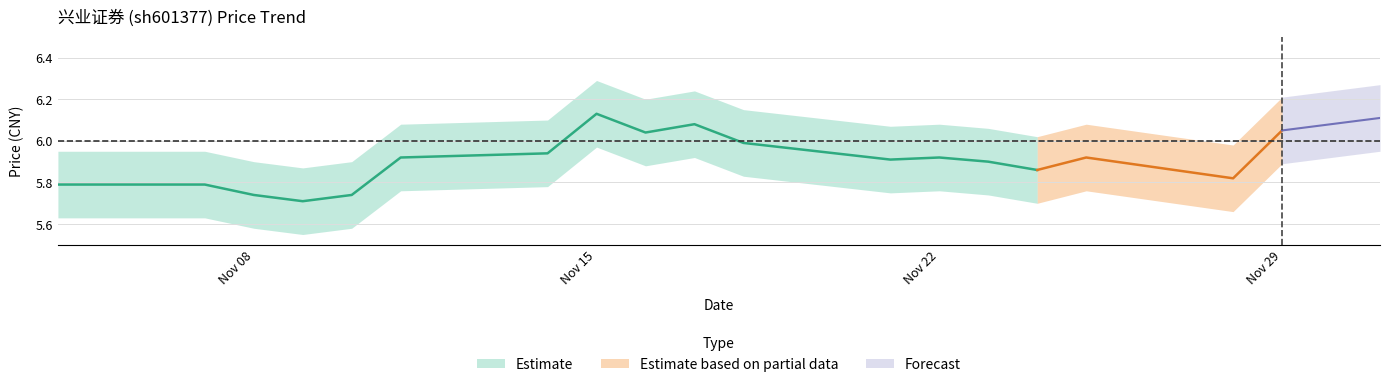

Reading right to left, what are all the values shown in this chart?

price: 6.1	6.1	6.0	5.8	5.9	5.9	5.9	5.9	5.9	6.0	6.1	6.0	6.1	5.9	5.9	5.7	5.7	5.7	5.8	5.8
price_upper: 6.3	6.2	6.2	6.0	6.1	6.0	6.1	6.1	6.1	6.2	6.2	6.2	6.3	6.1	6.1	5.9	5.9	5.9	6.0	6.0
price_lower: 6.0	5.9	5.9	5.7	5.8	5.7	5.7	5.8	5.8	5.8	5.9	5.9	6.0	5.8	5.8	5.6	5.5	5.6	5.6	5.6
t_change: 1.2	1.2	1.4	0.6	0.6	0.5	0.5	0.4	0.5	0.6	0.8	1.0	1.9	1.6	1.8	0.4	0.3	0.4	0.7	1.1
t_change_upper: 1.4	1.3	1.5	0.8	0.8	0.7	0.6	0.6	0.7	0.8	0.9	1.2	2.1	1.8	1.9	0.5	0.5	0.6	0.8	1.3
t_change_lower: 1.0	1.0	1.2	0.4	0.5	0.3	0.3	0.3	0.4	0.5	0.6	0.9	1.7	1.4	1.6	0.2	0.2	0.3	0.5	0.9